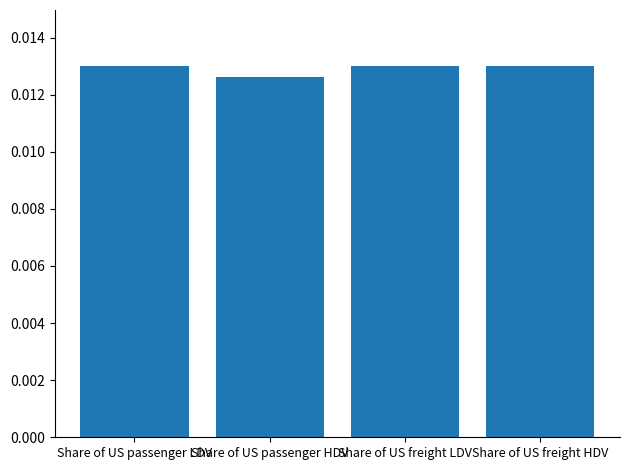

Which has a higher value, Share of US passenger HDV or Share of US freight LDV?

Share of US freight LDV